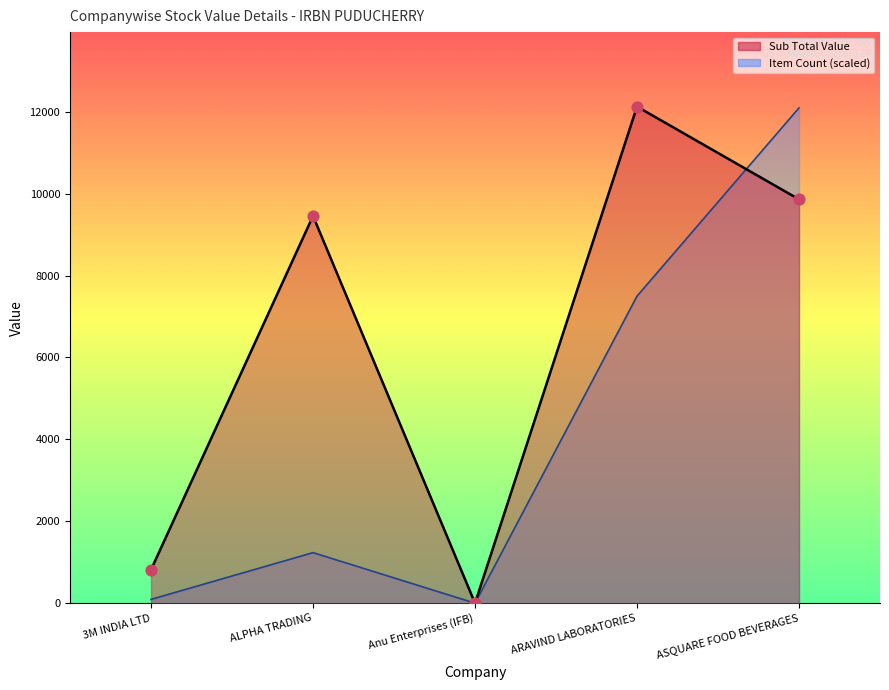

Which series has the largest Y range (max minus min)?

Sub Total Value